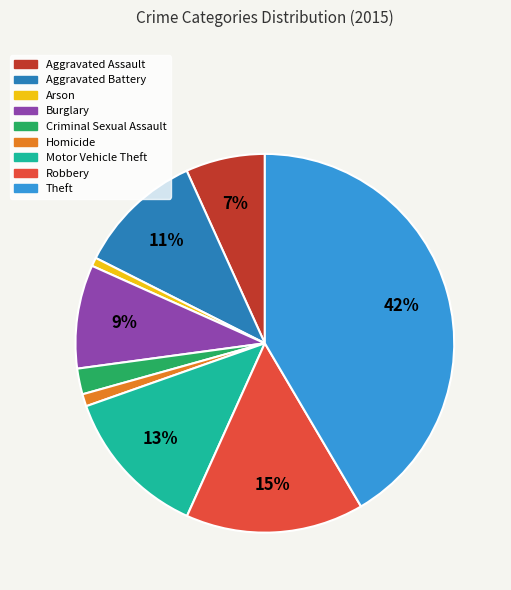

To the nearest percent, what is the combined percentage of Burglary and Motor Vehicle Theft?

22%